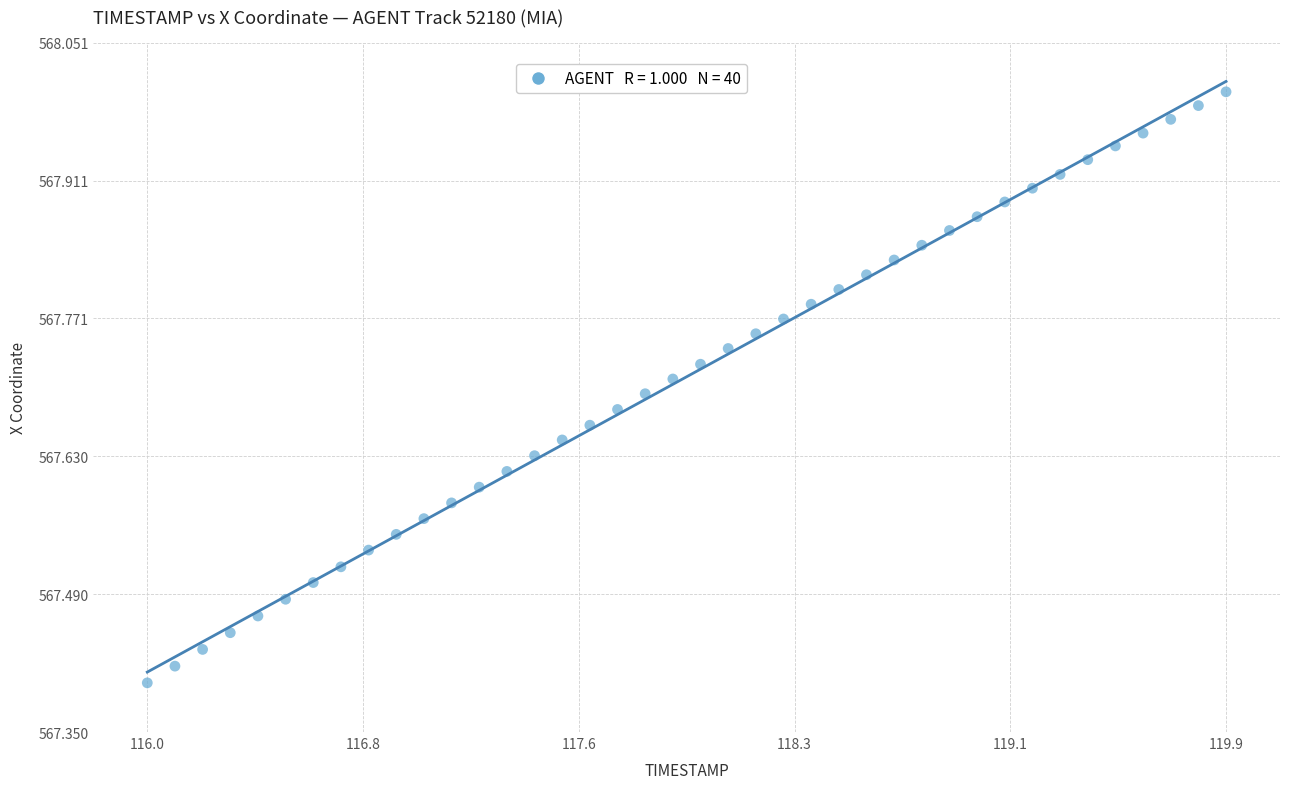

What is the range of Y values (max minus min)?

0.6